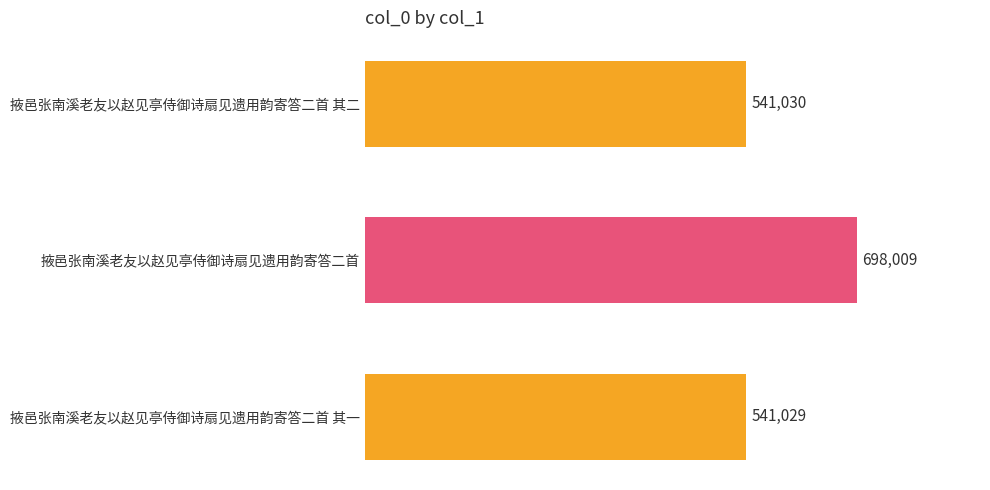

Rank the categories by value from lowest to highest.

掖邑张南溪老友以赵见亭侍御诗扇见遗用韵寄答二首 其一, 掖邑张南溪老友以赵见亭侍御诗扇见遗用韵寄答二首 其二, 掖邑张南溪老友以赵见亭侍御诗扇见遗用韵寄答二首